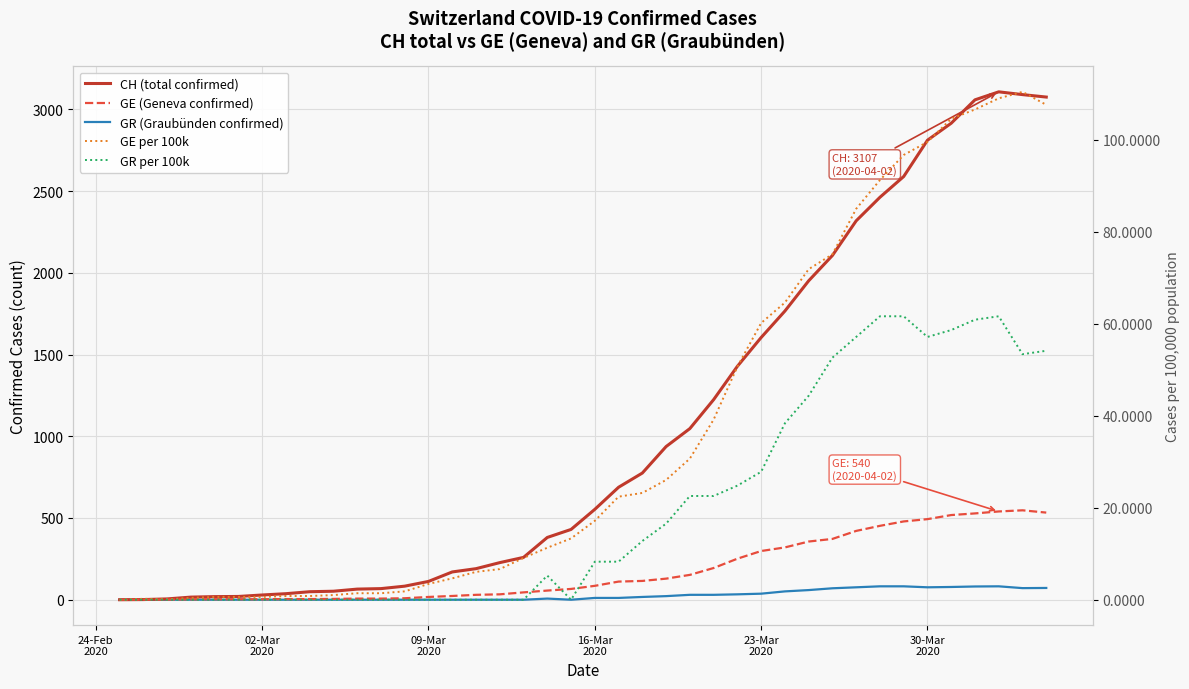

True or false: GR per 100k has more than 0 interior local peaks.

True